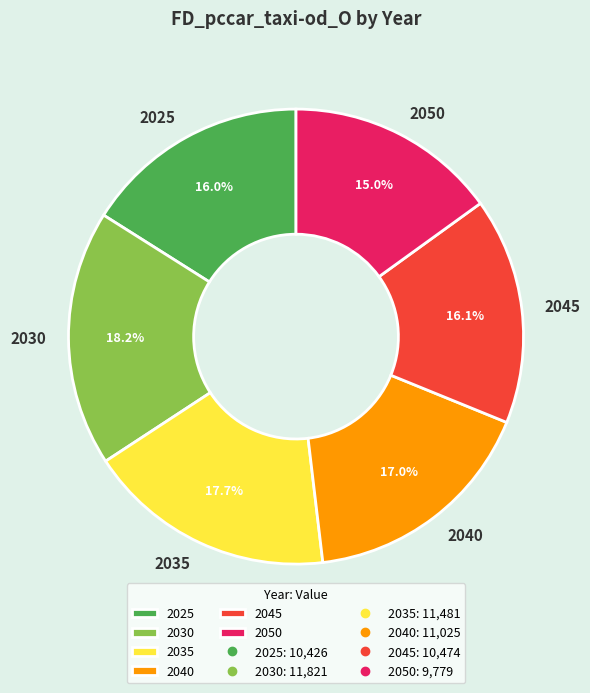

How many segments does this pie chart have?

6